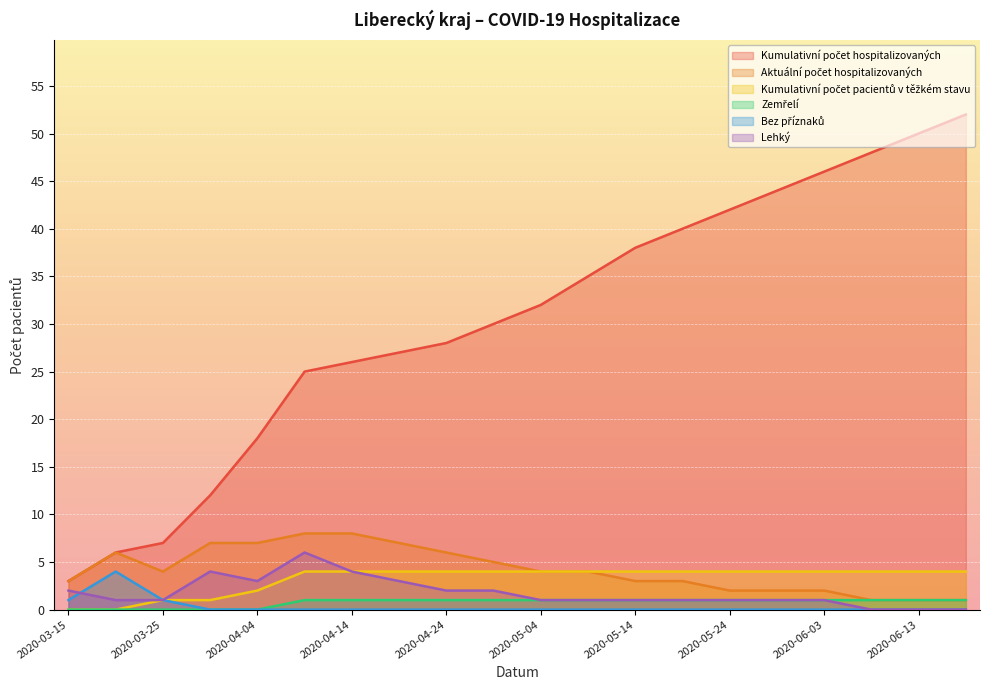

Which series has the largest range (max minus min)?

Kumulativní počet hospitalizovaných